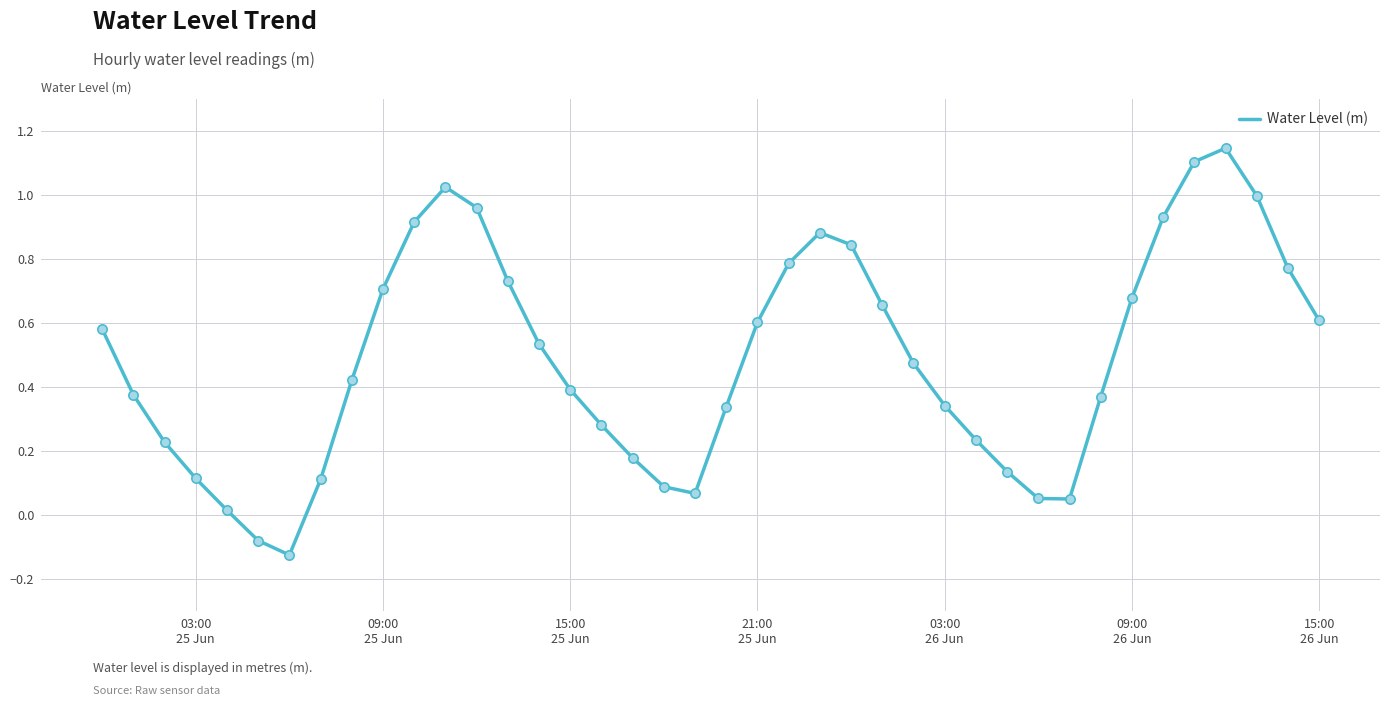

What is the difference between the maximum and minimum values?

1.3